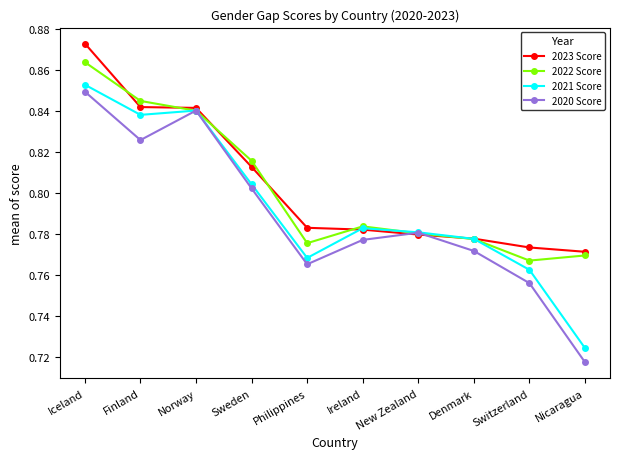

What is the label of the 6th point from the left?

Ireland